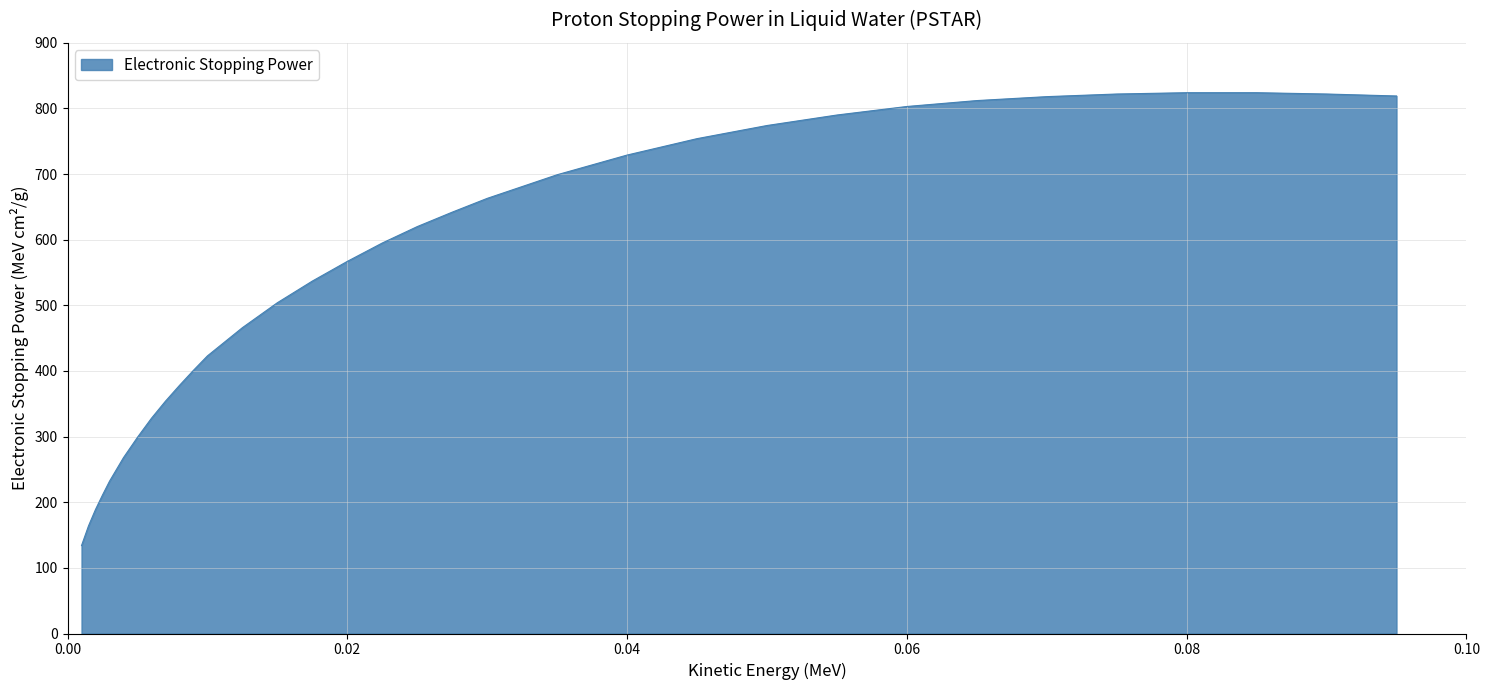

What is the maximum value shown in the chart?

824